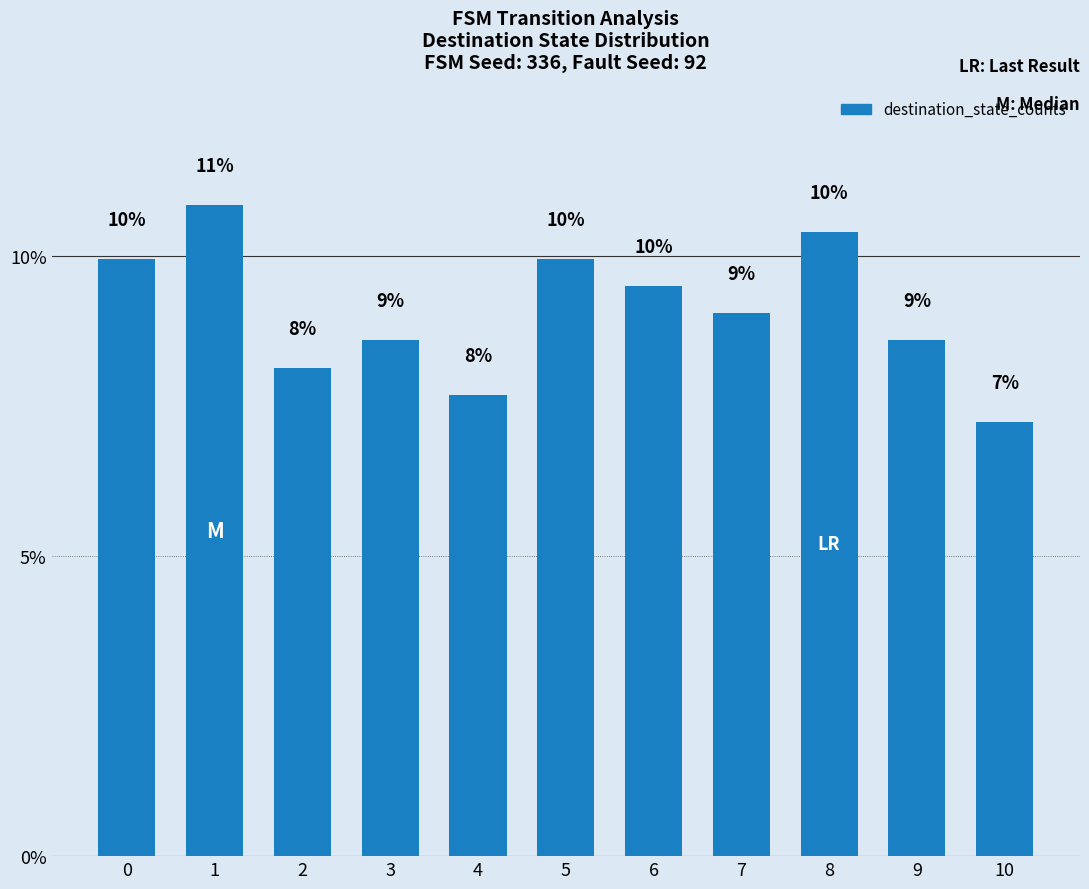

What is the value of the 7th bar from the left?

9.5